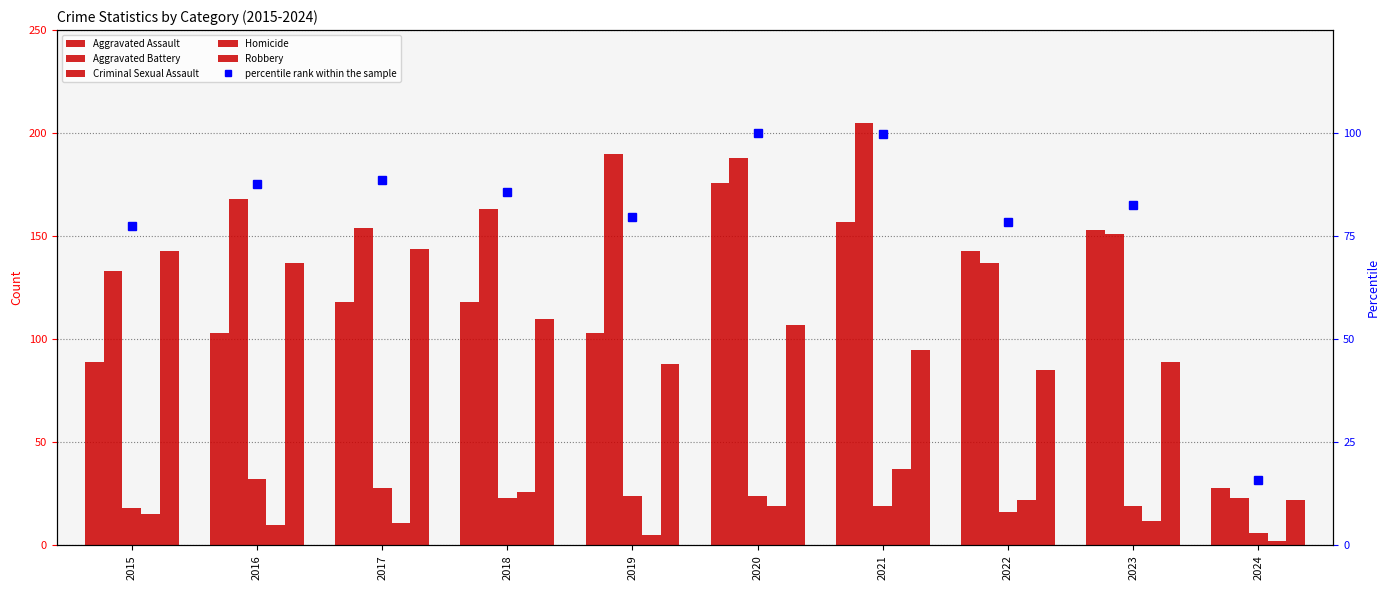

Which series has the largest total across all categories?

Aggravated Battery